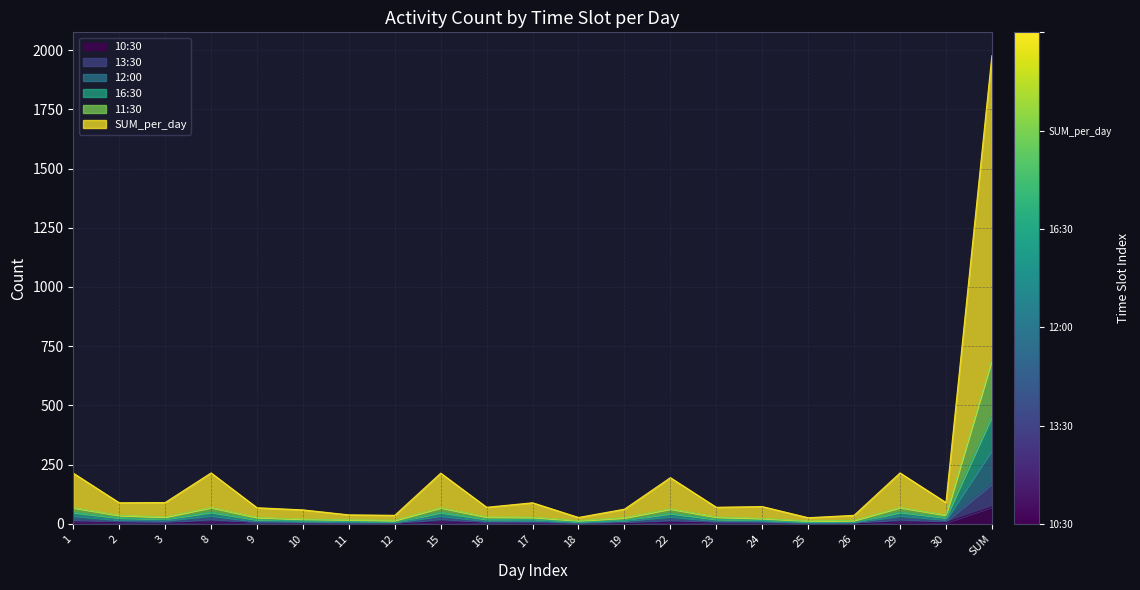

What is the average value of the 11:30 series?

66